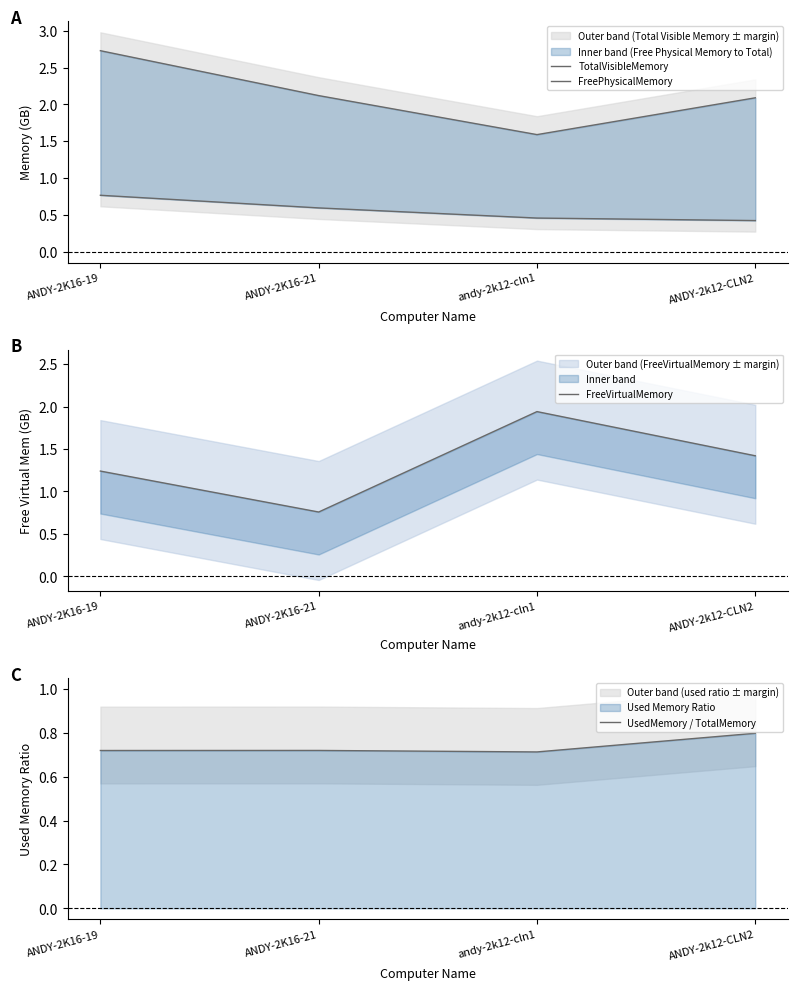

True or false: TotalVisibleMemory and UsedMemory / TotalMemory cross at least once.

False